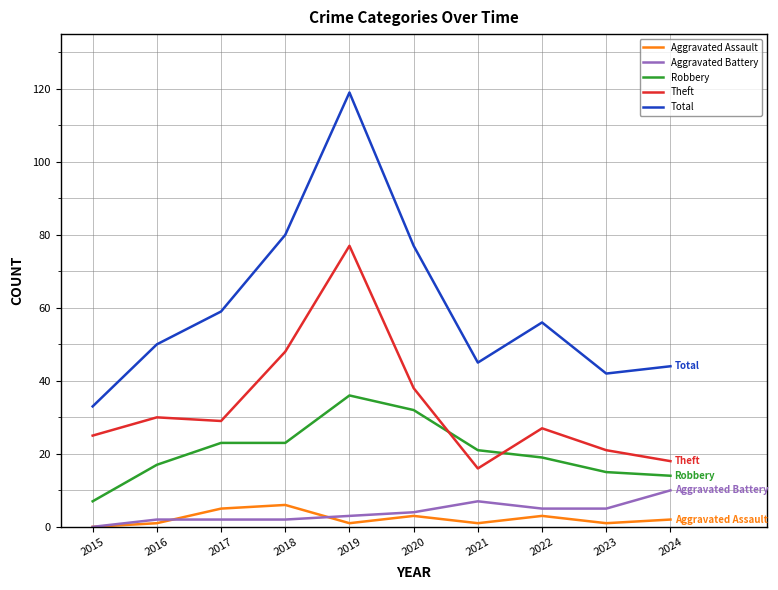

Is it true that Robbery equals 19 at 2022?

True